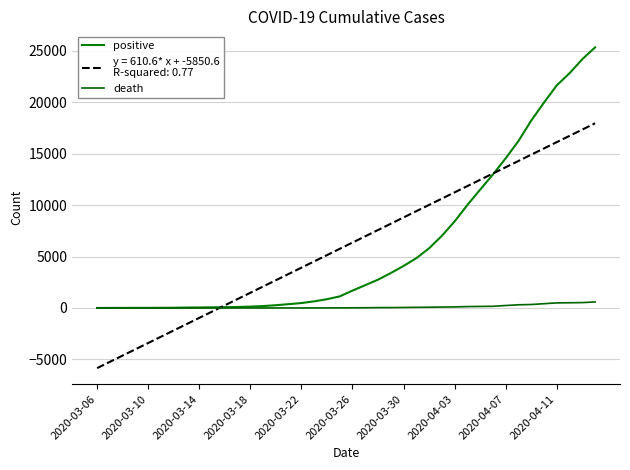

The death series shows 0 at 2020-03-06. True or false?

True